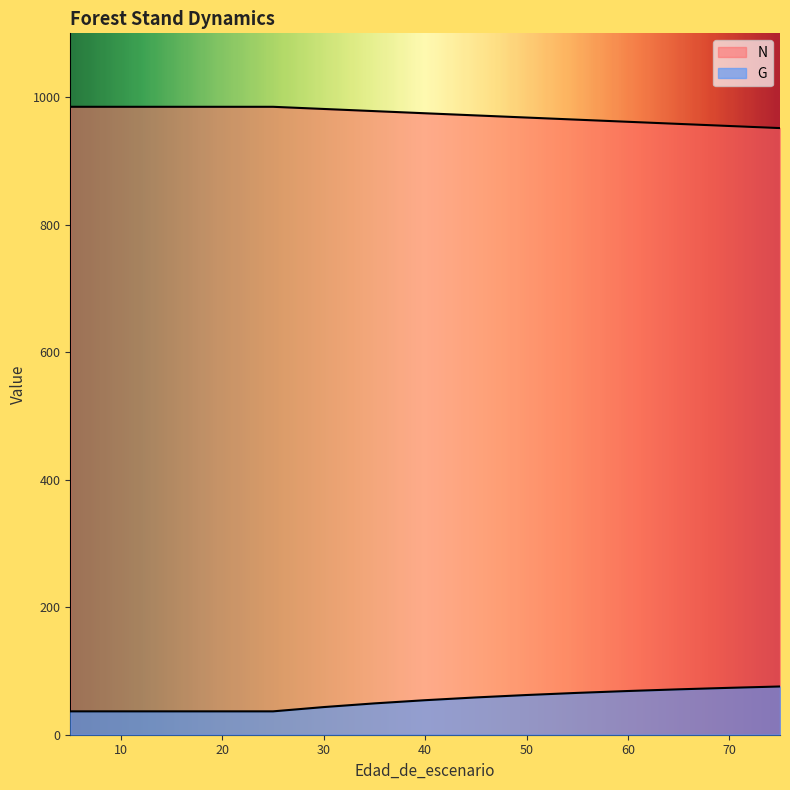

At how many categories does at least one series exceed 363?

16